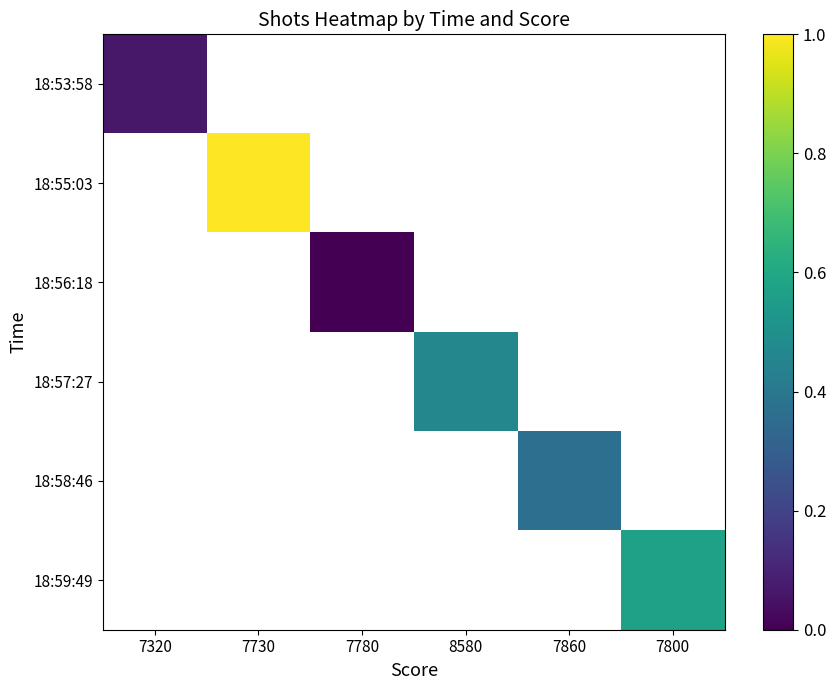

Is the value of 18:56:18 at 7780 greater than the value of 18:53:58 at 7780?

No